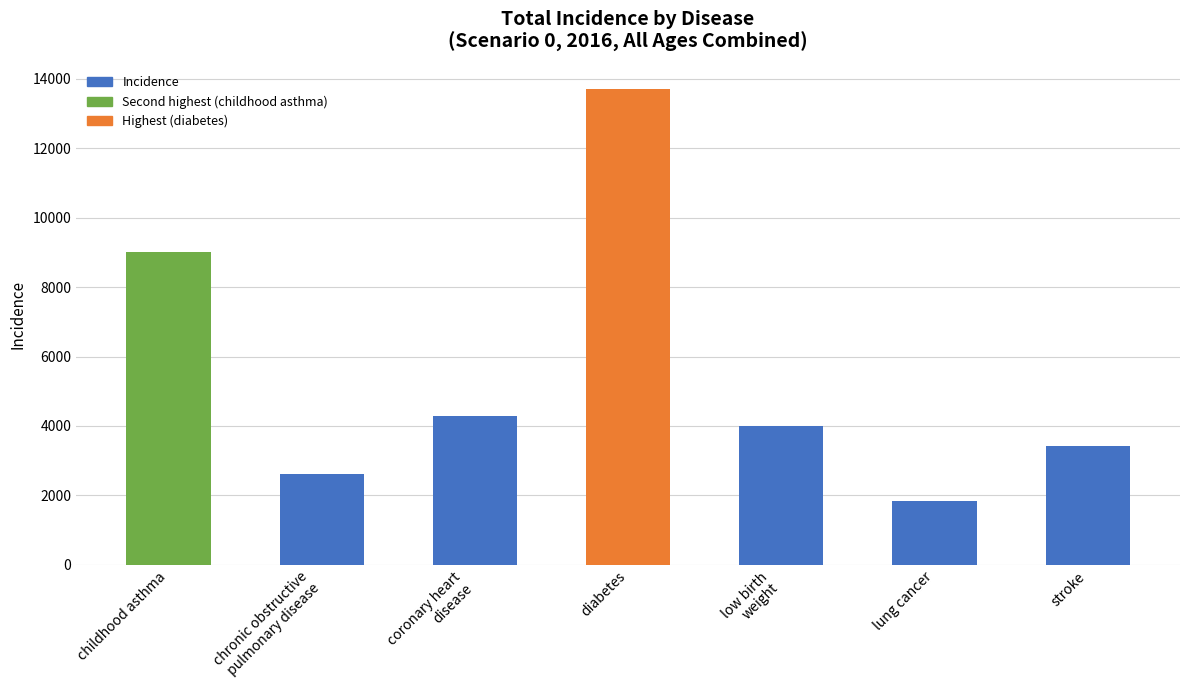

Which label corresponds to the smallest value in the chart?

lung cancer